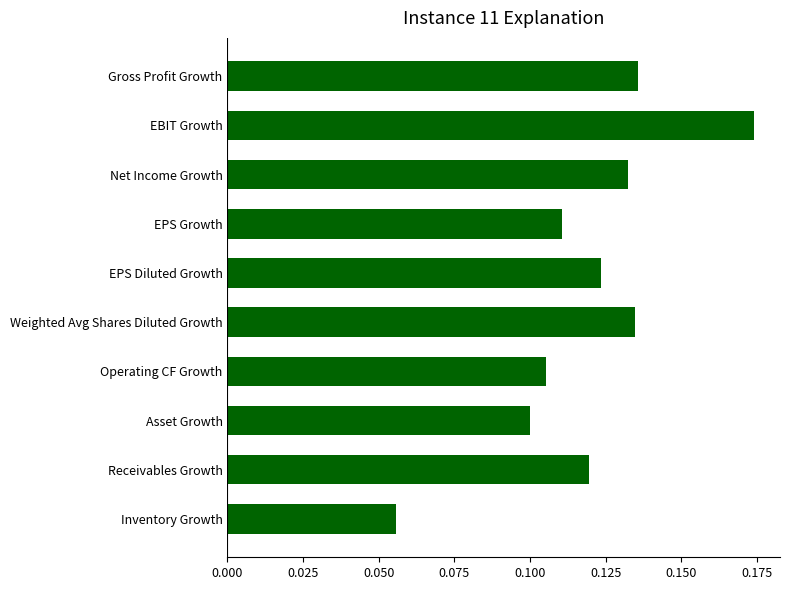

Which has a higher value, EPS Diluted Growth or Weighted Avg Shares Diluted Growth?

Weighted Avg Shares Diluted Growth